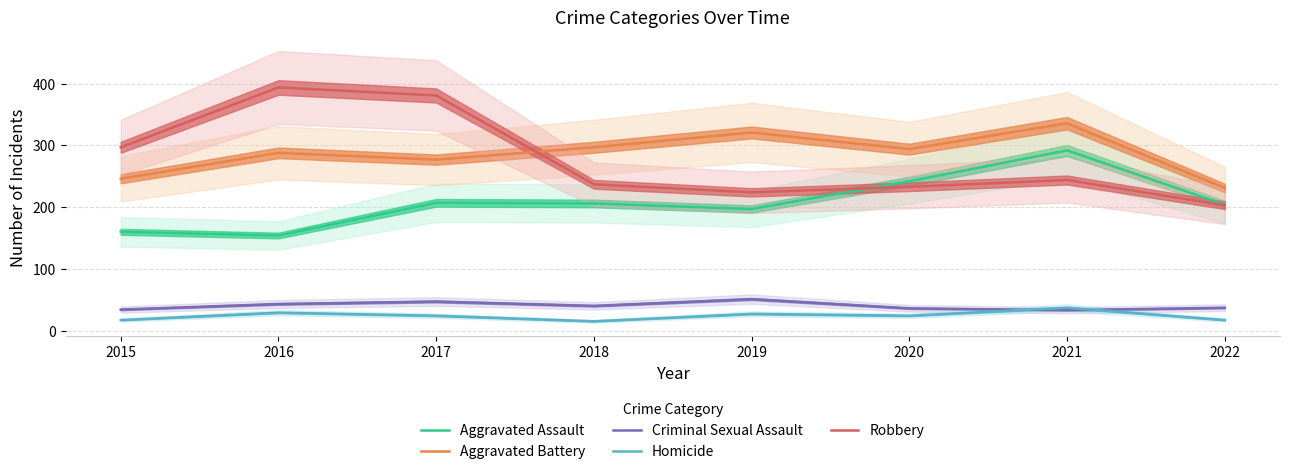

What is the difference between the Aggravated Battery values at 2021 and 2019?

15